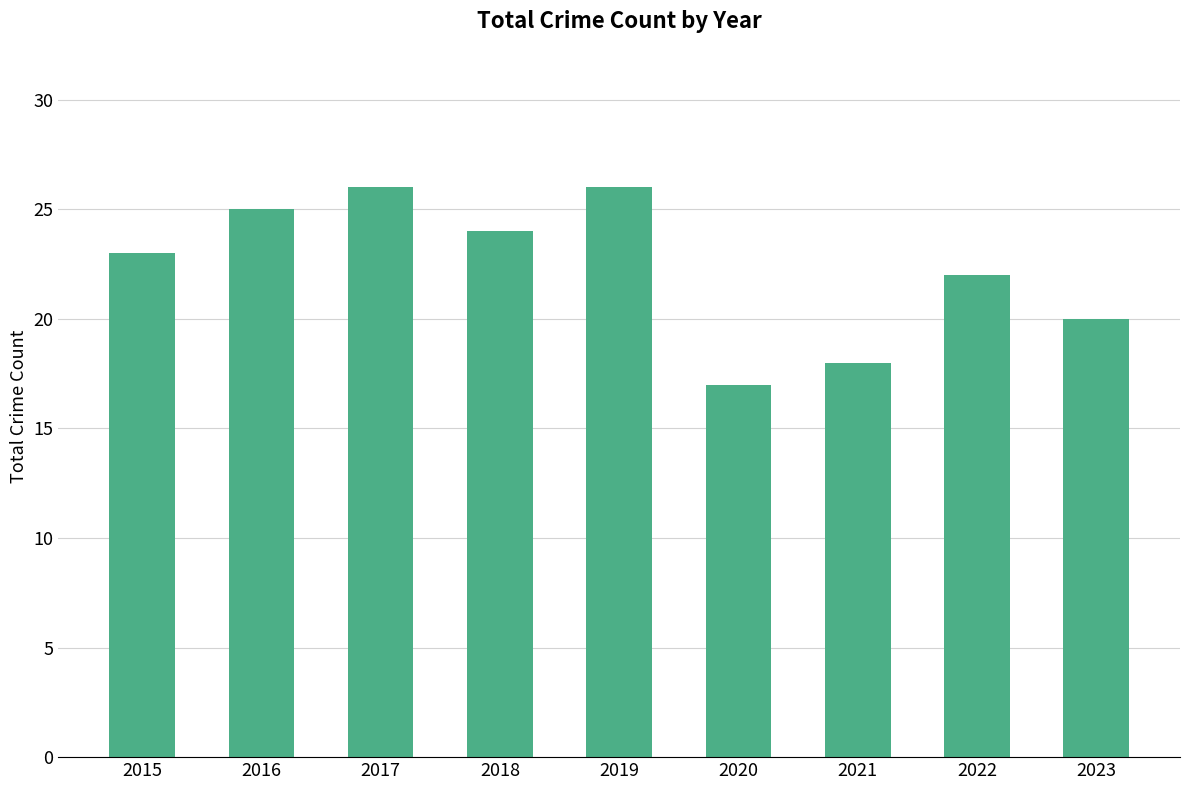

Which category has the lowest value across all series?

2020